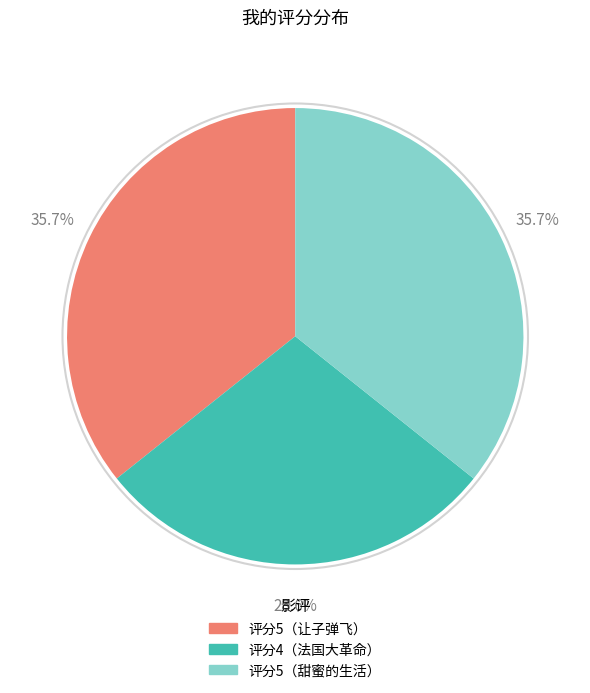

Does any single category account for the majority?

No